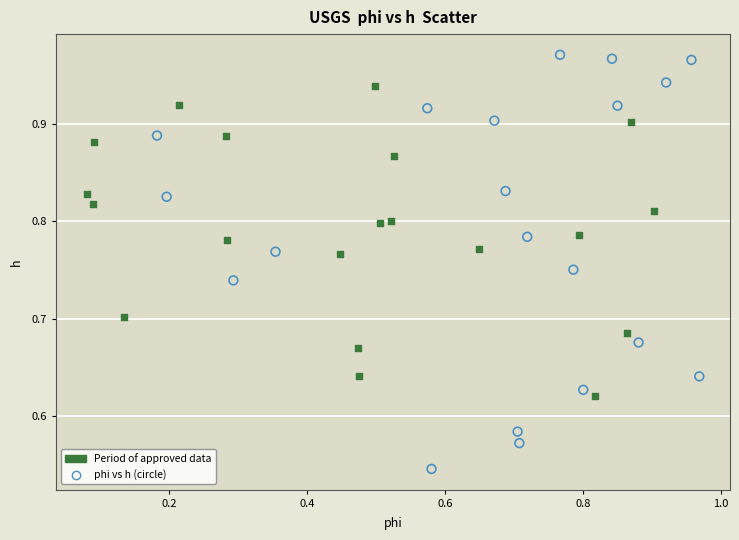

Which series has the widest spread of Y values?

phi vs h (circle)